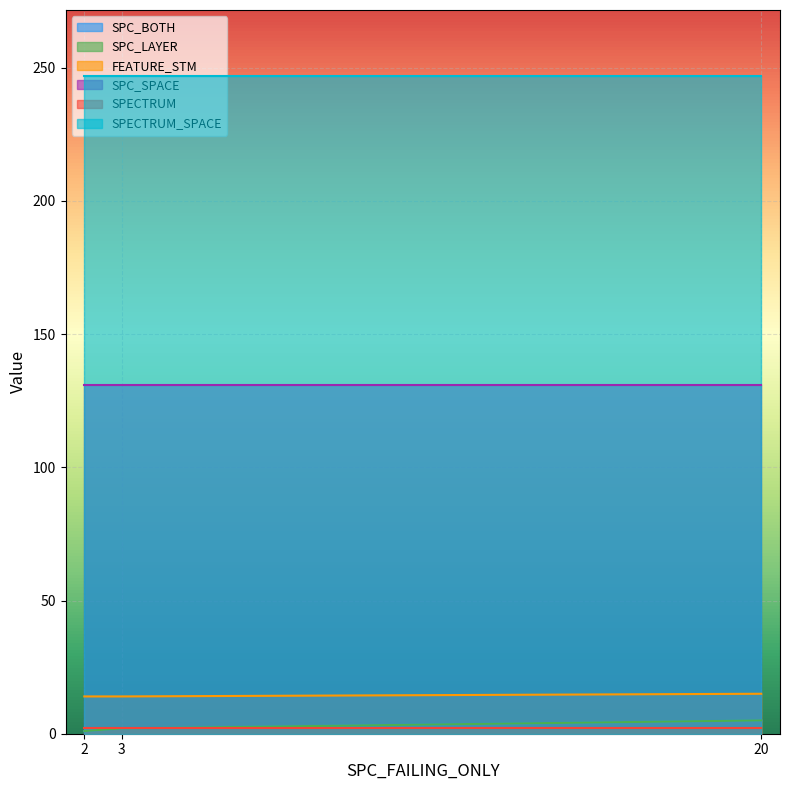

At how many categories does at least one series exceed 9?

3